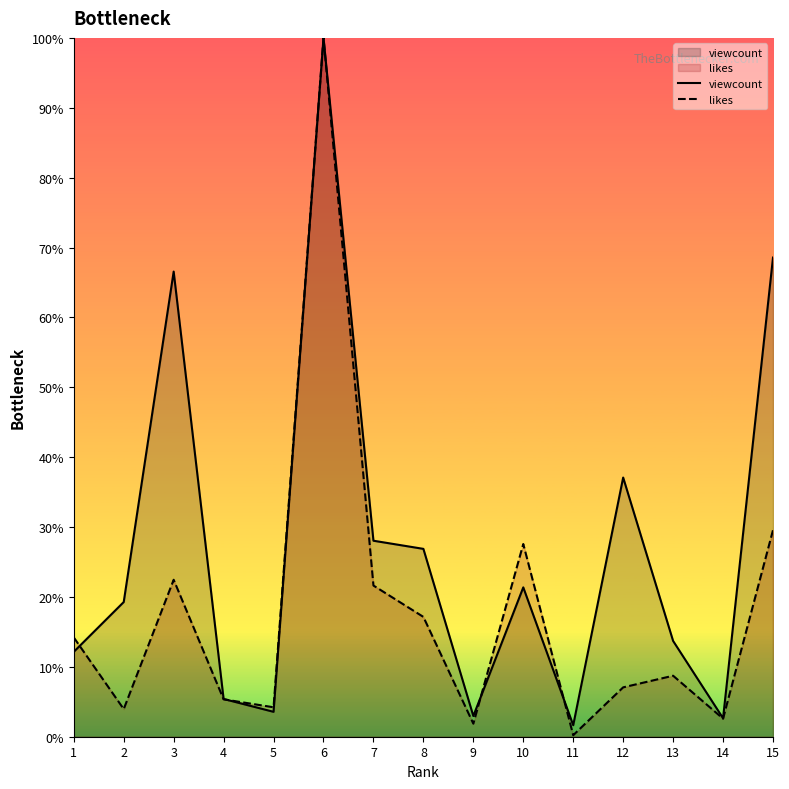

What is the difference between the maximum and minimum values in the viewcount series?

98.4